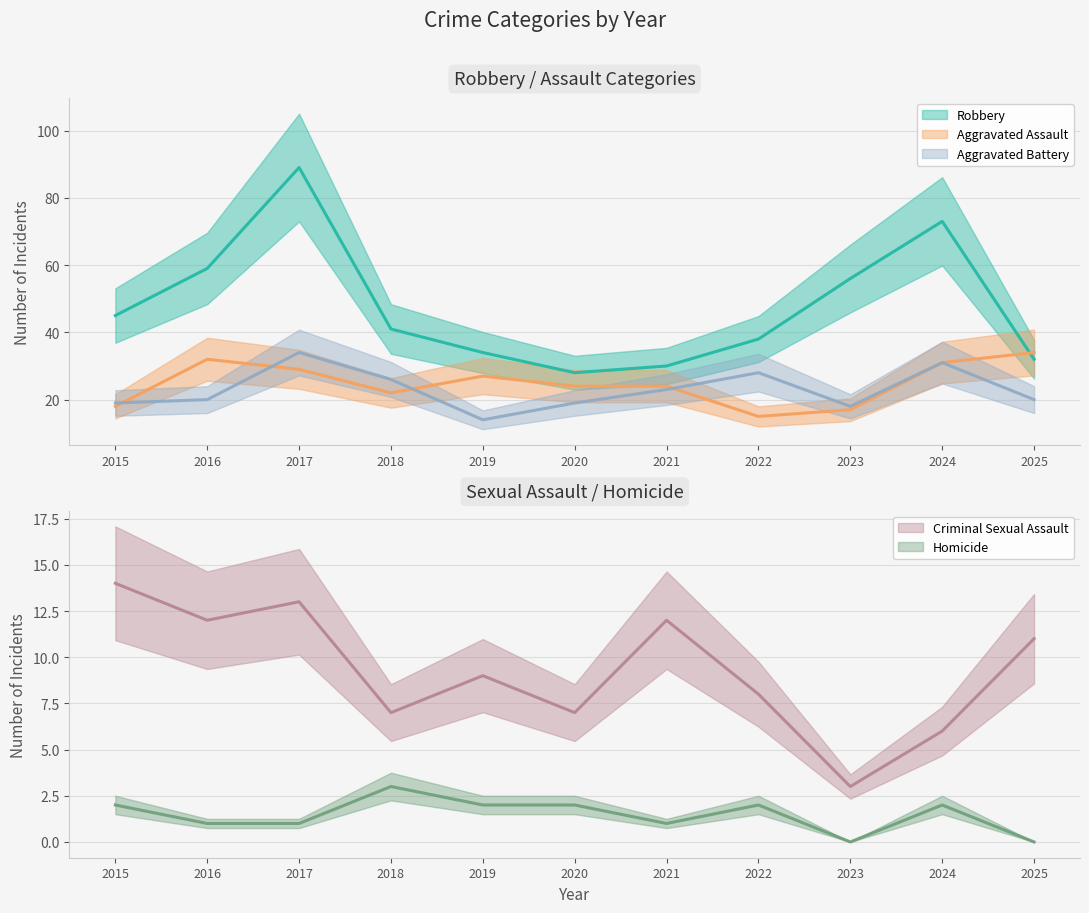

List the labels in order of Homicide value, smallest first.

2023, 2025, 2016, 2017, 2021, 2015, 2019, 2020, 2022, 2024, 2018